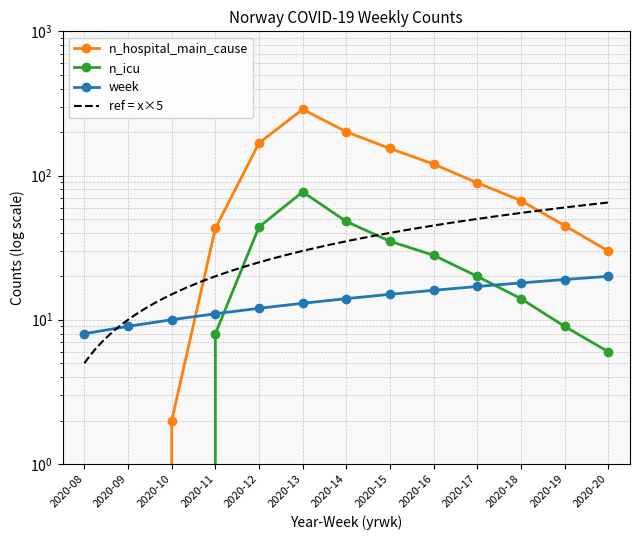

Reading left to right, what are all the values shown in this chart?

n_hospital_main_cause: 2020-08=0	2020-09=0	2020-10=2	2020-11=43	2020-12=168	2020-13=288	2020-14=201	2020-15=154	2020-16=120	2020-17=89	2020-18=67	2020-19=45	2020-20=30
n_icu: 2020-08=0	2020-09=0	2020-10=0	2020-11=8	2020-12=44	2020-13=77	2020-14=48	2020-15=35	2020-16=28	2020-17=20	2020-18=14	2020-19=9	2020-20=6
week: 2020-08=8	2020-09=9	2020-10=10	2020-11=11	2020-12=12	2020-13=13	2020-14=14	2020-15=15	2020-16=16	2020-17=17	2020-18=18	2020-19=19	2020-20=20